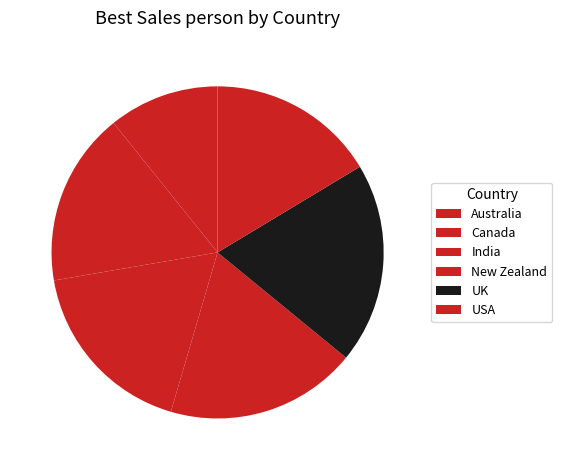

Between Canada and Australia, which is larger?

Canada